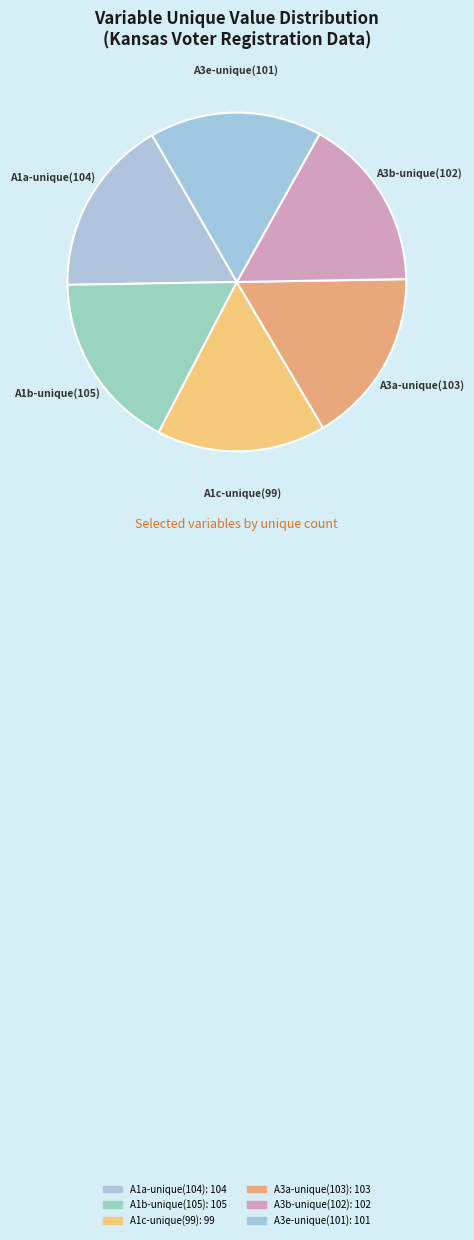

Between A3a-unique(103) and A1c-unique(99), which is larger?

A3a-unique(103)